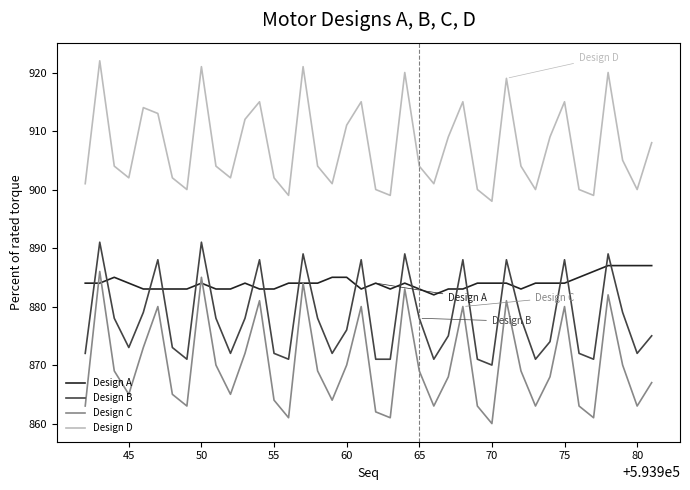

Rank the series by their average value, from highest to lowest.

Design D, Design A, Design B, Design C